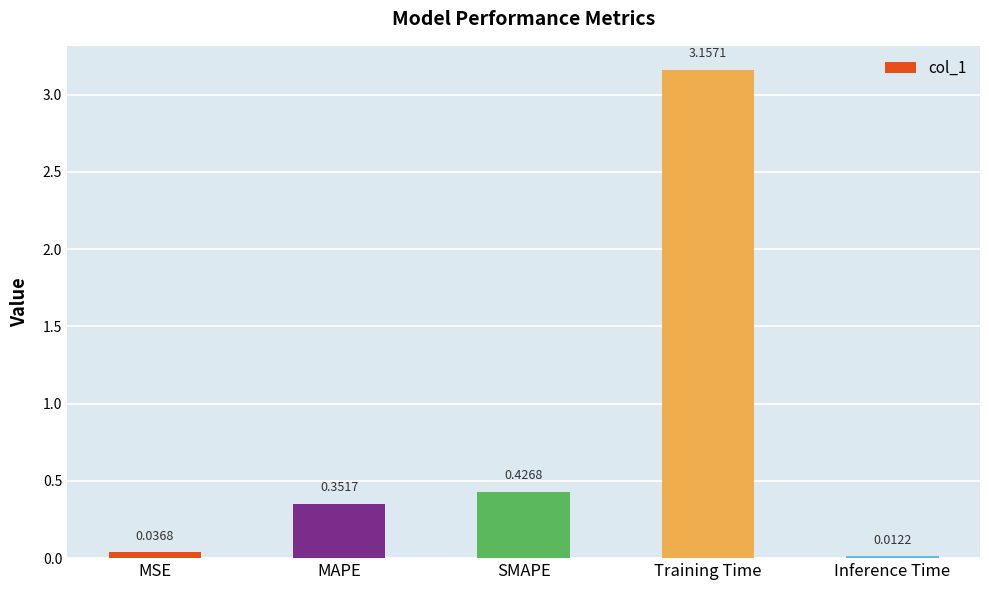

What is the label of the 2nd bar from the right?

Training Time